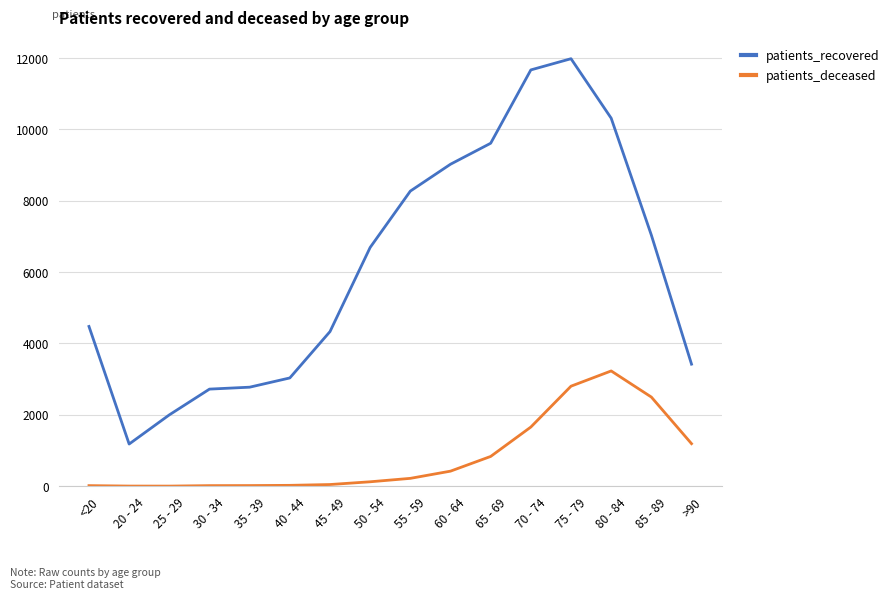

At which category is the sum across all series the highest?

75 - 79